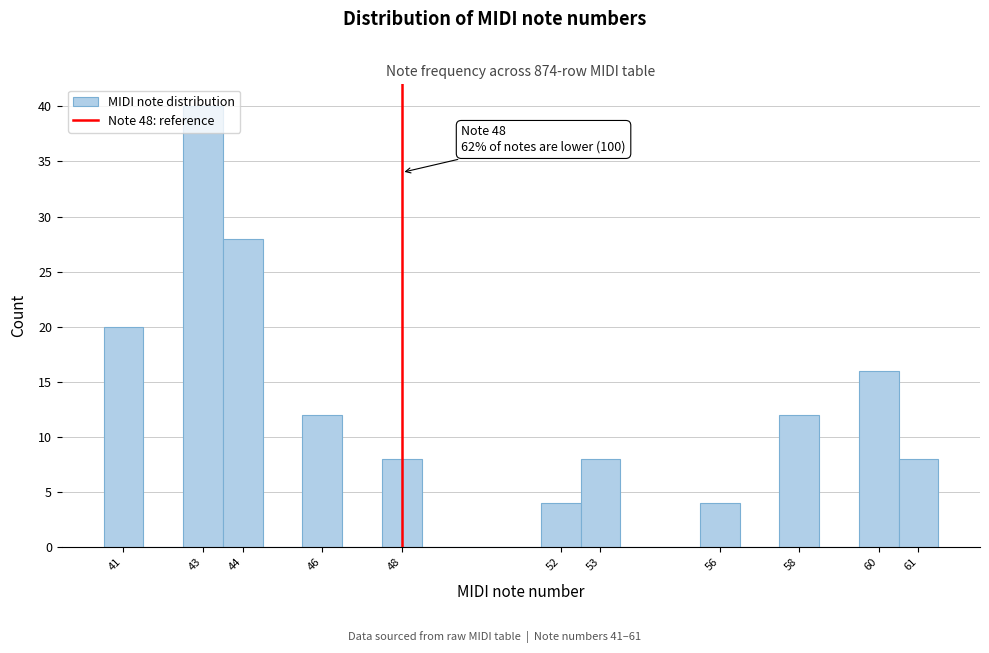

Which range on the x-axis has the tallest bar?

42.5 to 43.5